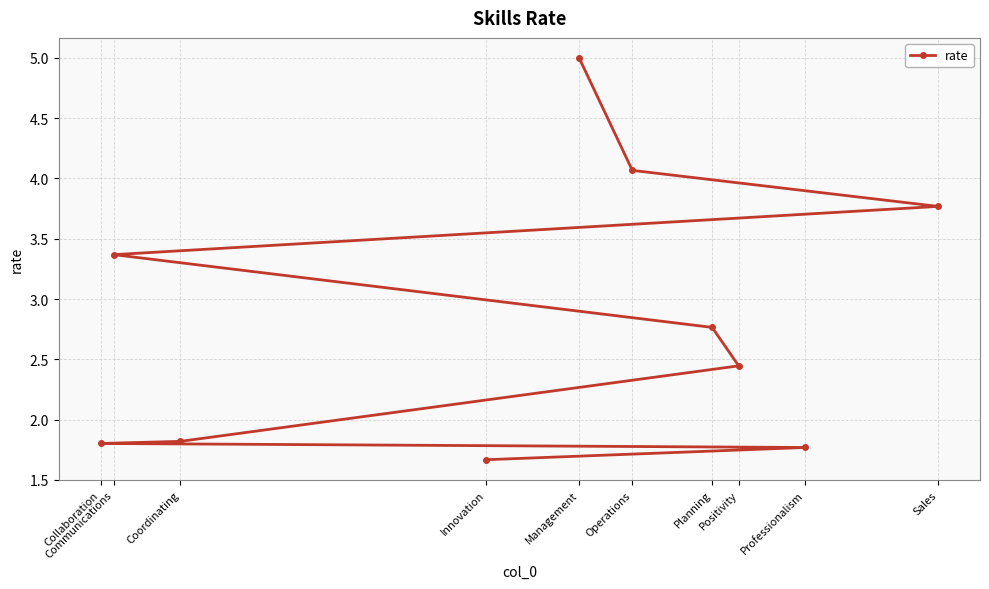

Reading right to left, transcribe all the data shown in this chart.

Innovation=1.7	Professionalism=1.8	Collaboration=1.8	Coordinating=1.8	Positivity=2.4	Planning=2.8	Communications=3.4	Sales=3.8	Operations=4.1	Management=5.0